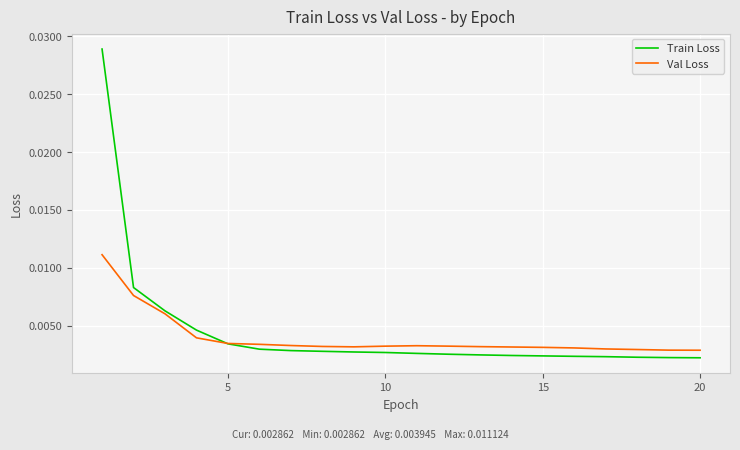

Does the chart display data point markers on the line(s)?

No